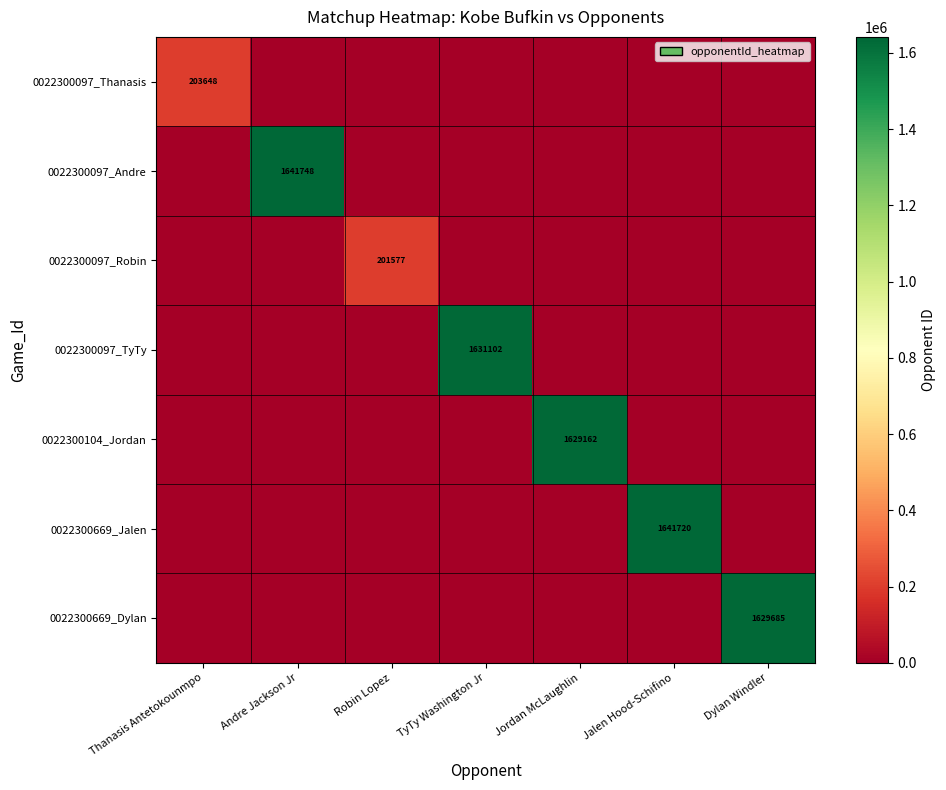

What is the difference between the maximum and minimum values in the 0022300669_Jalen series?

1641720